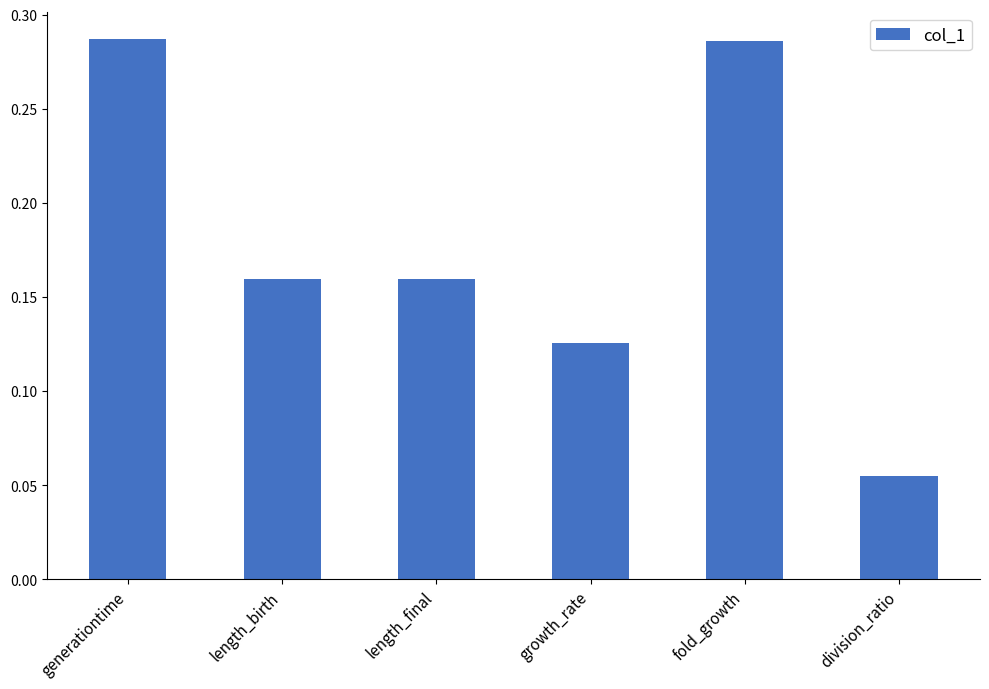

Between length_final and division_ratio, which is larger?

length_final